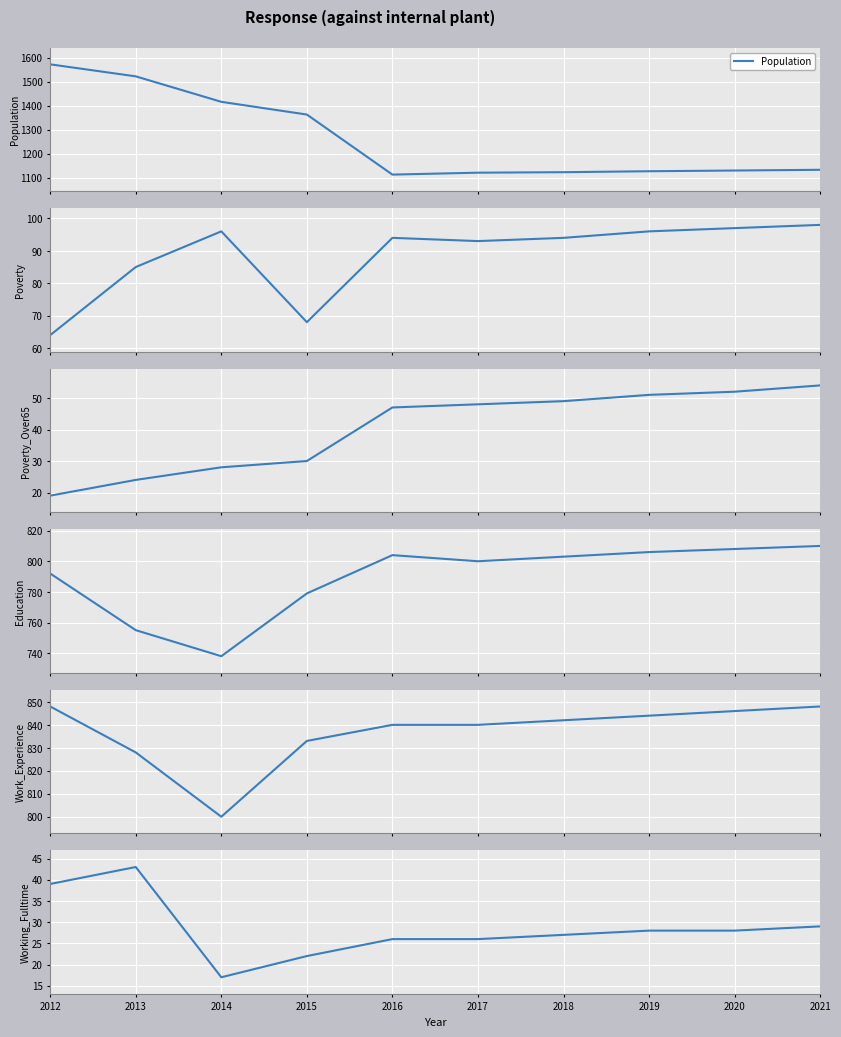

Is the value of Population at 2014 greater than the value of Working_Fulltime at 2014?

Yes